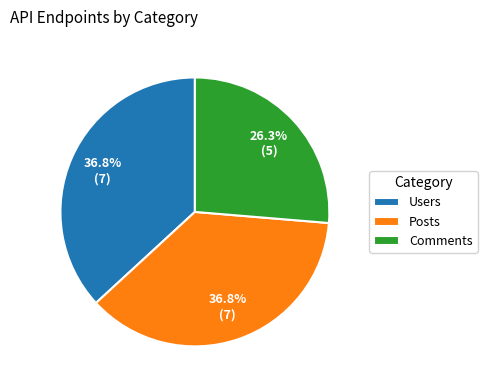

To the nearest percent, what is the difference between the largest and smallest slice percentages?

11%